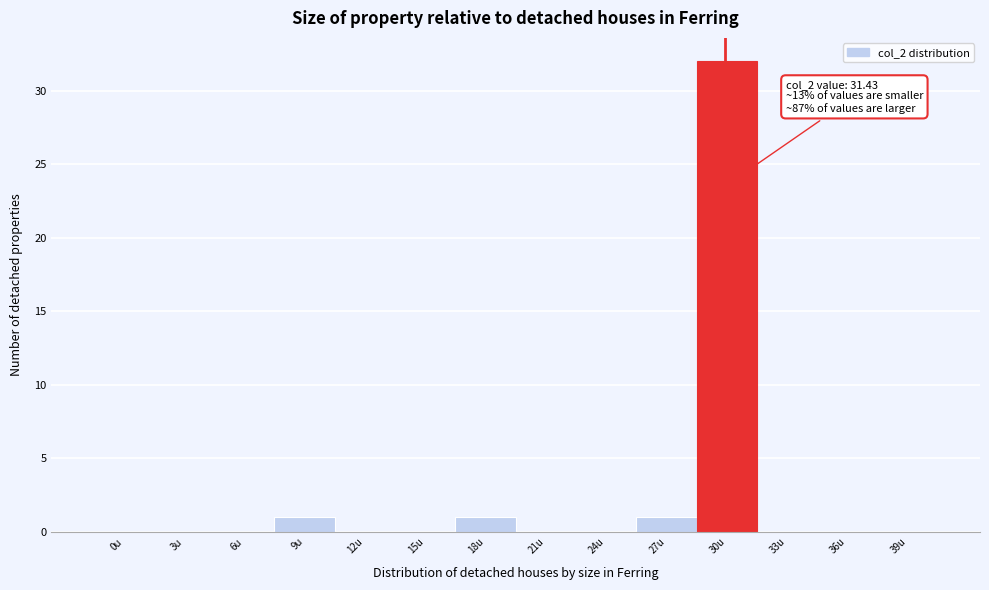

Reading left to right, transcribe all the data shown in this chart.

0u=0	3u=0	6u=0	9u=1	12u=0	15u=0	18u=1	21u=0	24u=0	27u=1	30u=32	33u=0	36u=0	39u=0